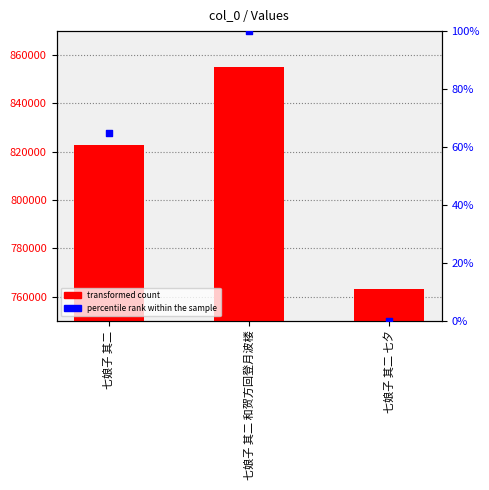

At which category is the sum across all series the highest?

七娘子 其二 和贺方回登月波楼